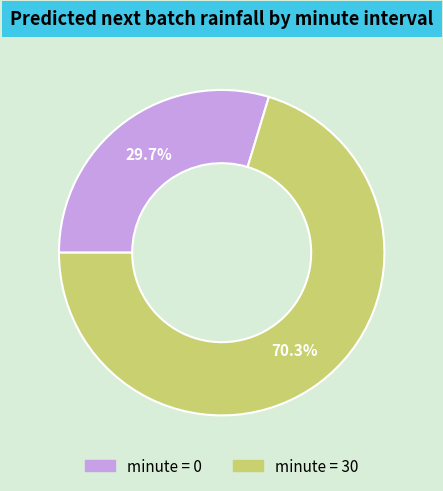

Does any single category account for the majority?

Yes